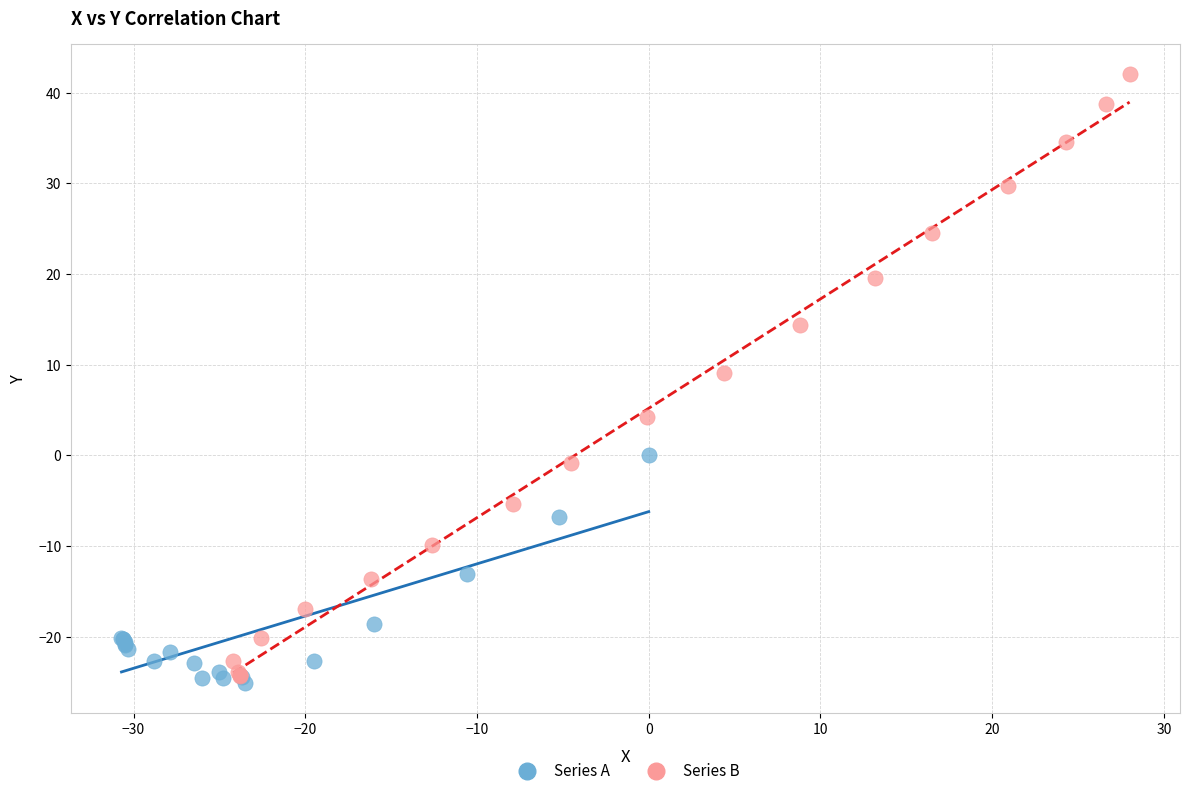

Which series contains the highest Y value?

Series B